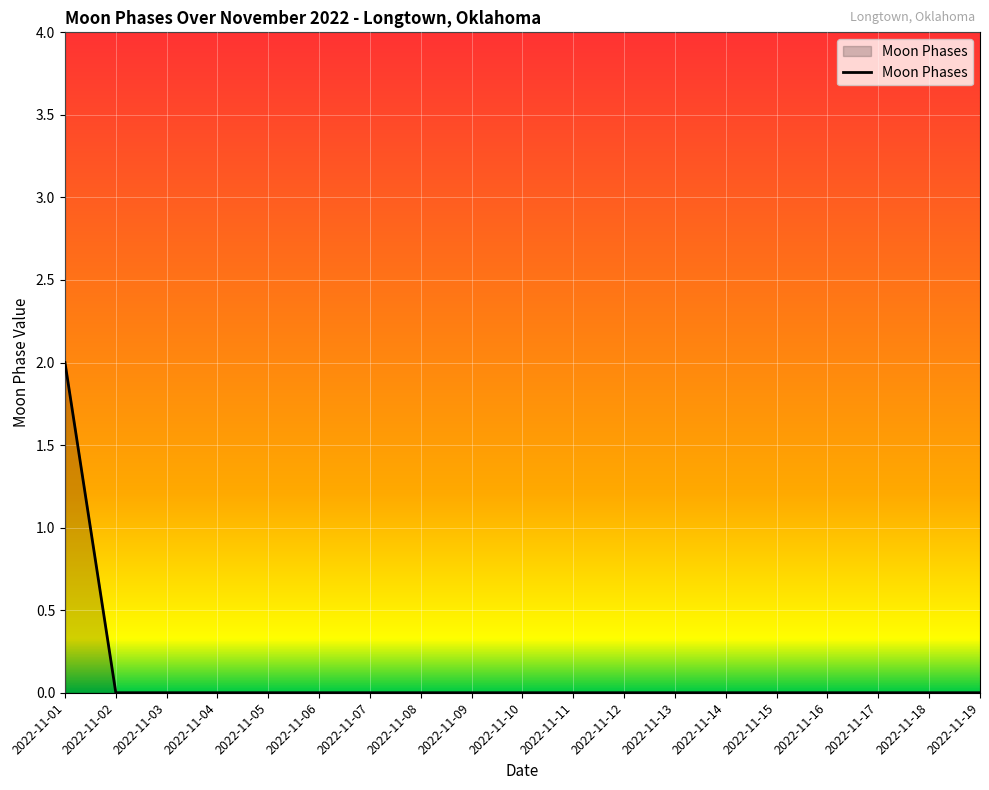

The chart shows a value of 0 at 2022-11-19. True or false?

True